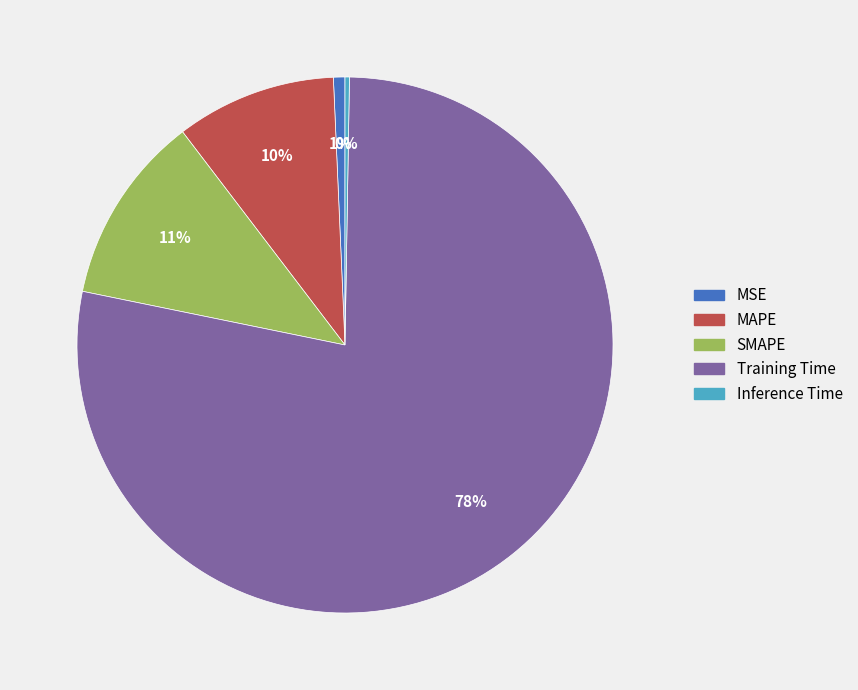

Combined, do MAPE and SMAPE account for over 50%?

No